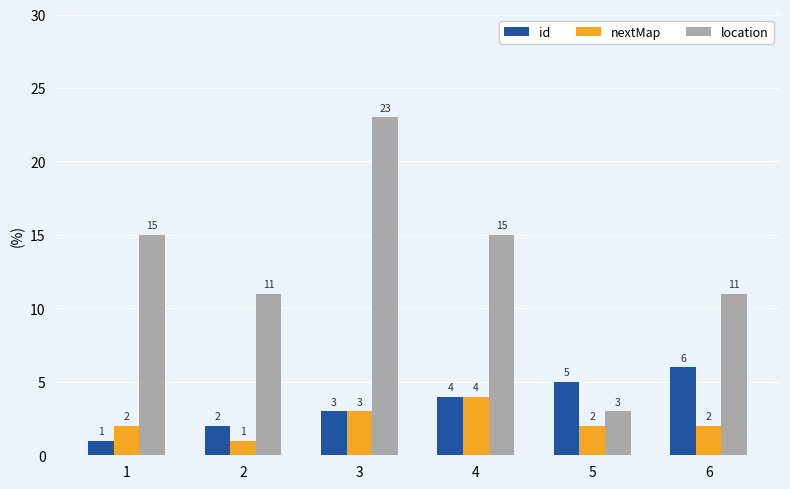

What is the maximum value for id?

6